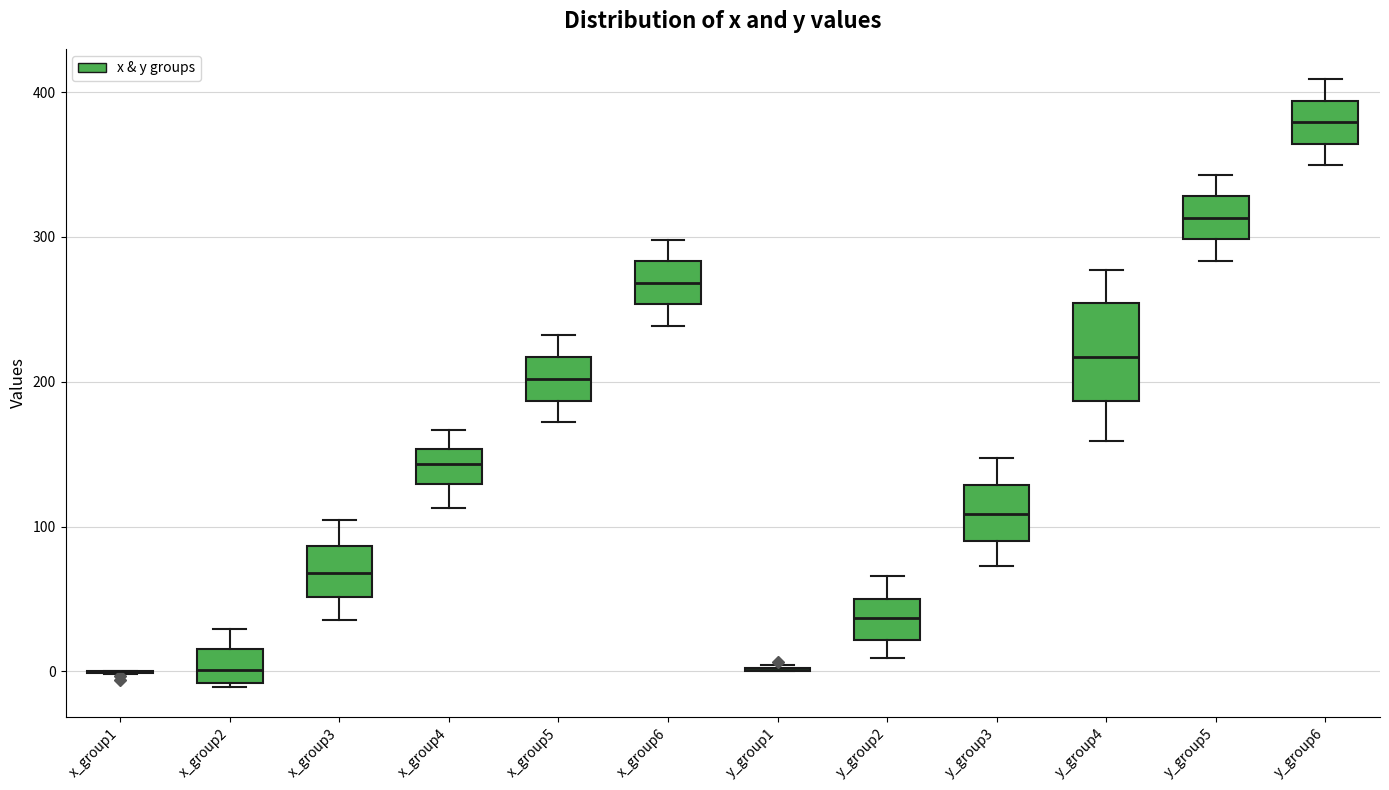

Reading left to right, read every box against the y-axis: the position of its median line, the range the box covers, and the ends of its whiskers. The values are not printed on the chart, so give them approximately, as read against the axis.

x_group1: box collapsed to a line at 0, whiskers 0 to 0
x_group2: median 0, box -10 to 20, whiskers -10 to 30
x_group3: median 70, box 50 to 90, whiskers 40 to 100
x_group4: median 140, box 130 to 150, whiskers 110 to 170
x_group5: median 200, box 190 to 220, whiskers 170 to 230
x_group6: median 270, box 250 to 280, whiskers 240 to 300
y_group1: box collapsed to a line at 0, whiskers 0 to 0
y_group2: median 40, box 20 to 50, whiskers 10 to 70
y_group3: median 110, box 90 to 130, whiskers 70 to 150
y_group4: median 220, box 190 to 250, whiskers 160 to 280
y_group5: median 310, box 300 to 330, whiskers 280 to 340
y_group6: median 380, box 360 to 390, whiskers 350 to 410